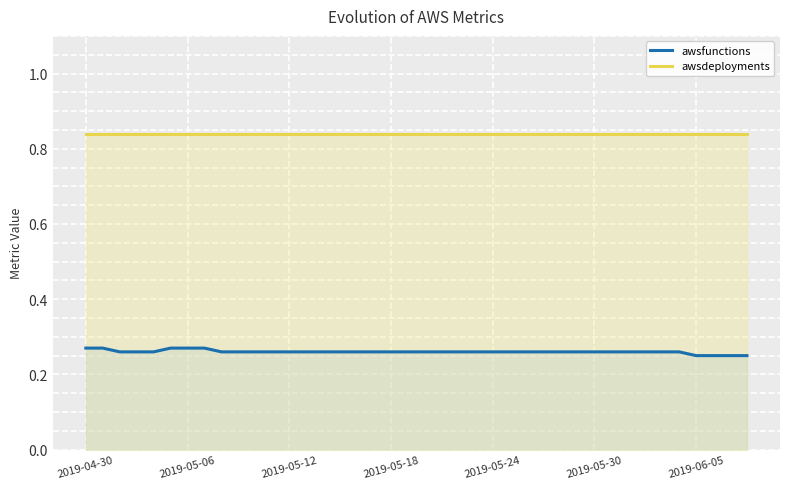

What is the value of the awsdeployments point at the 26th from the left?

0.8